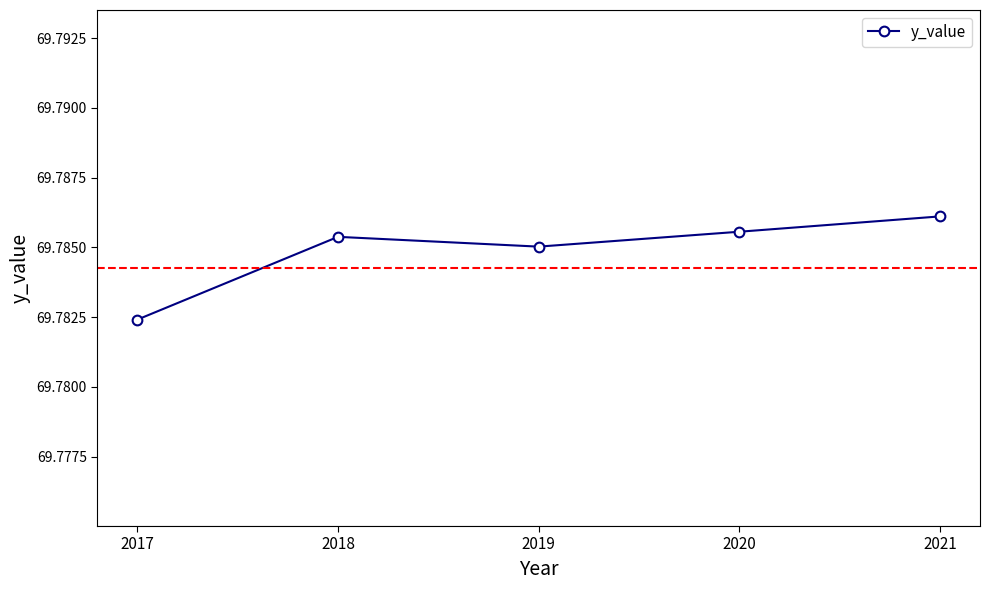

True or false: the data shows 38.2 at 2017.

False